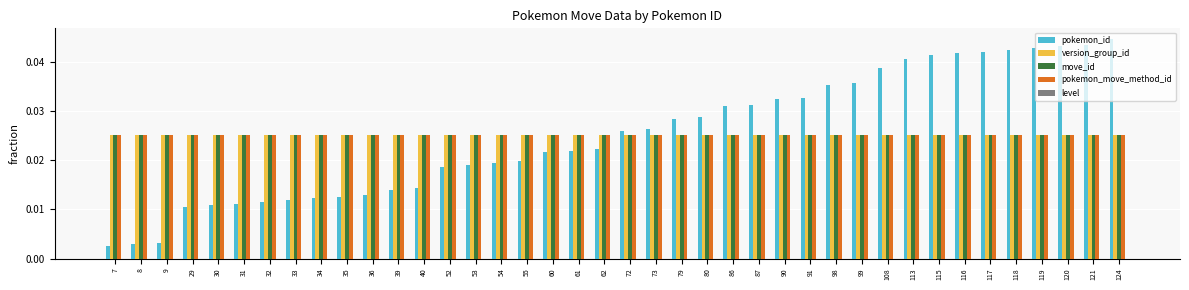

How many distinct data groups are displayed?

4